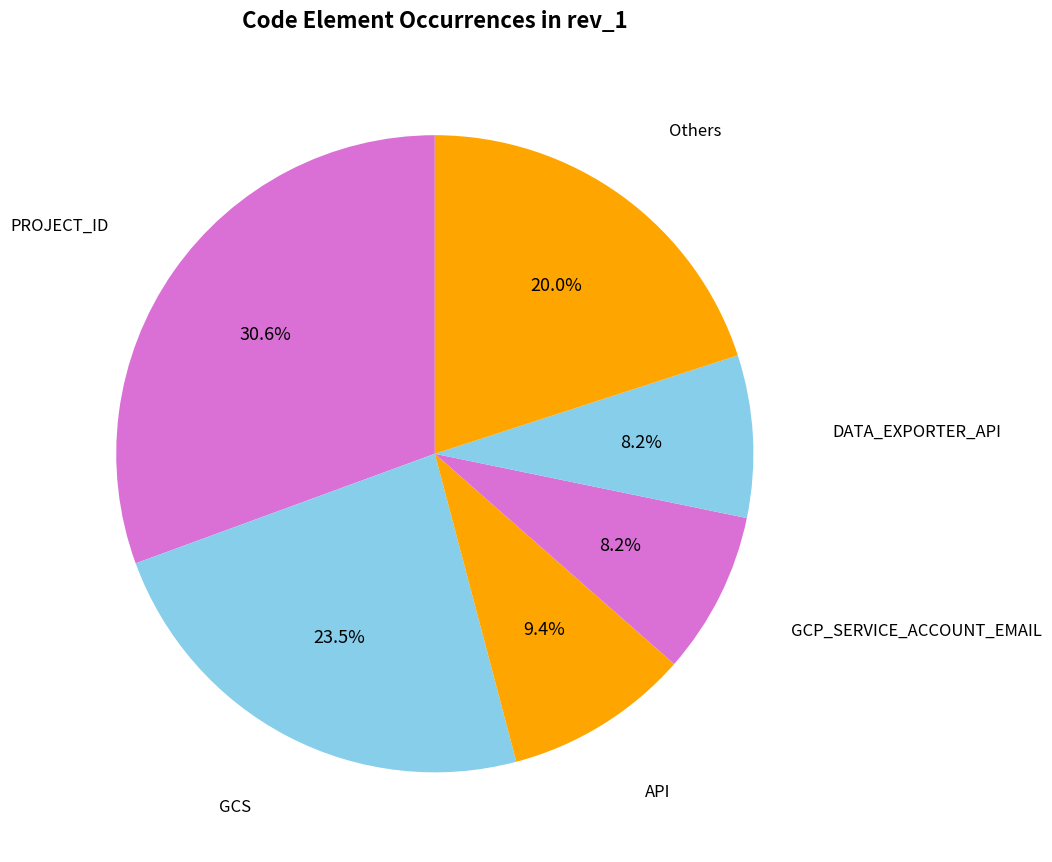

Which slice is the largest?

PROJECT_ID